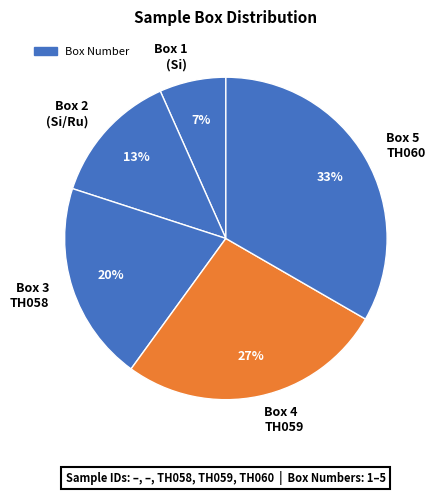

Count the number of slices in the pie.

5